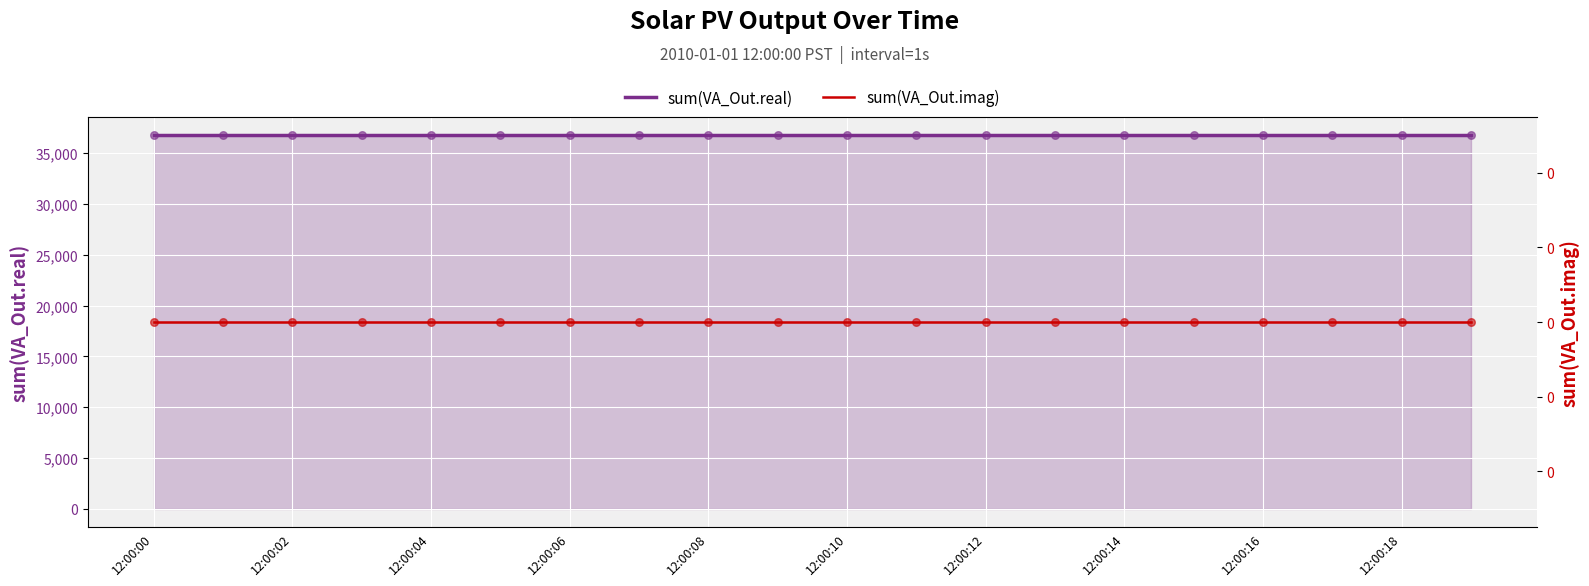

What are all the series names shown in the legend?

sum(VA_Out.real), sum(VA_Out.imag)